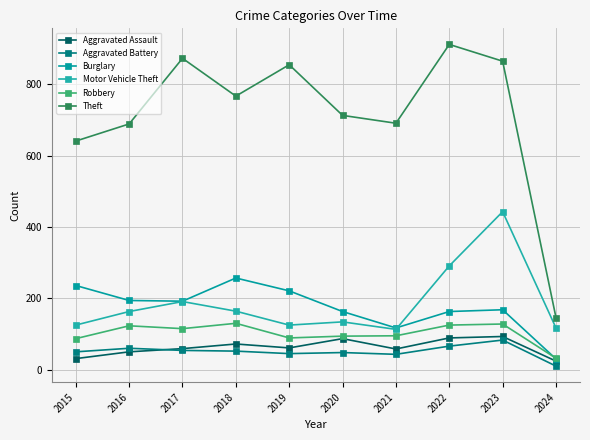

What is the average value of the Robbery series?

102